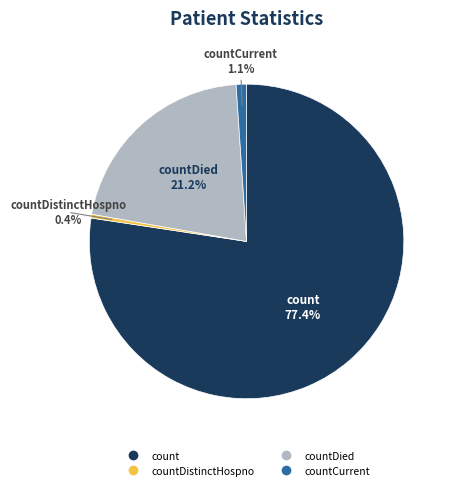

Is there a majority slice in this chart?

Yes